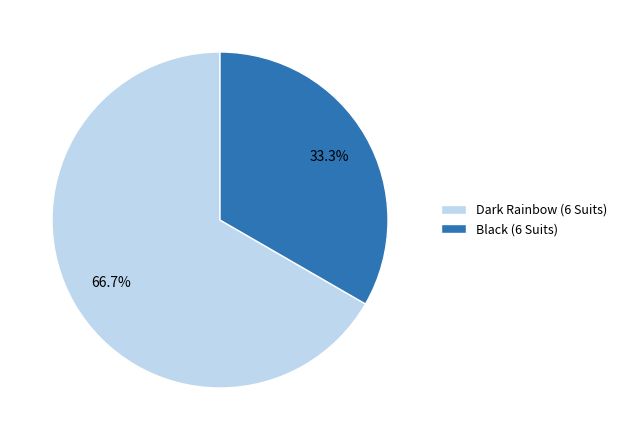

Rank the categories by value from lowest to highest.

Black (6 Suits), Dark Rainbow (6 Suits)